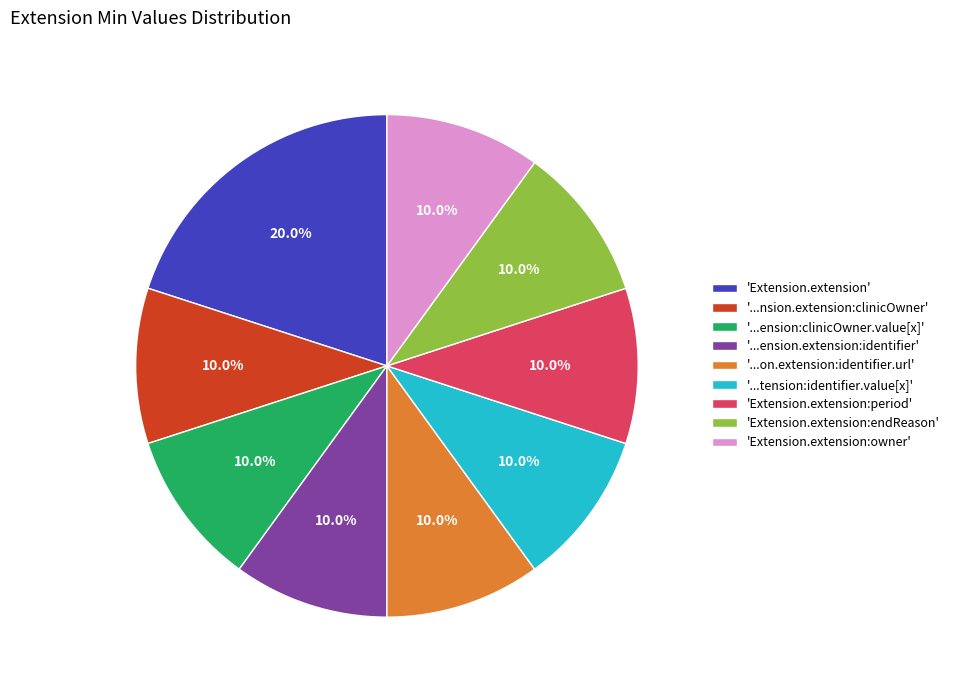

Approximately how many times larger is the value at 'Extension.extension:endReason' compared to 'Extension.extension:owner'?

1.0